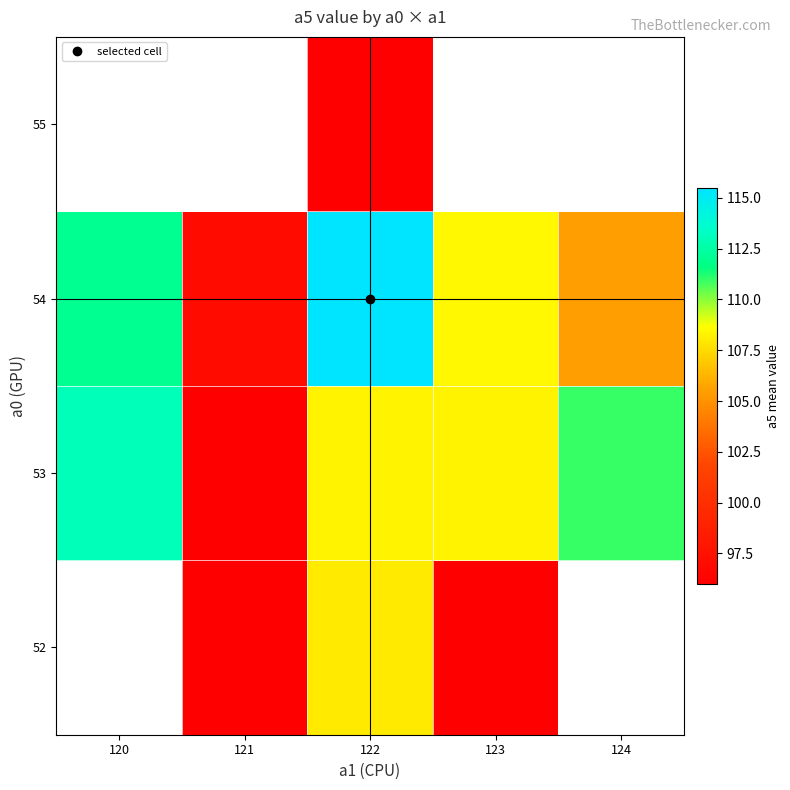

The 54 series shows 187.3 at 122. True or false?

False